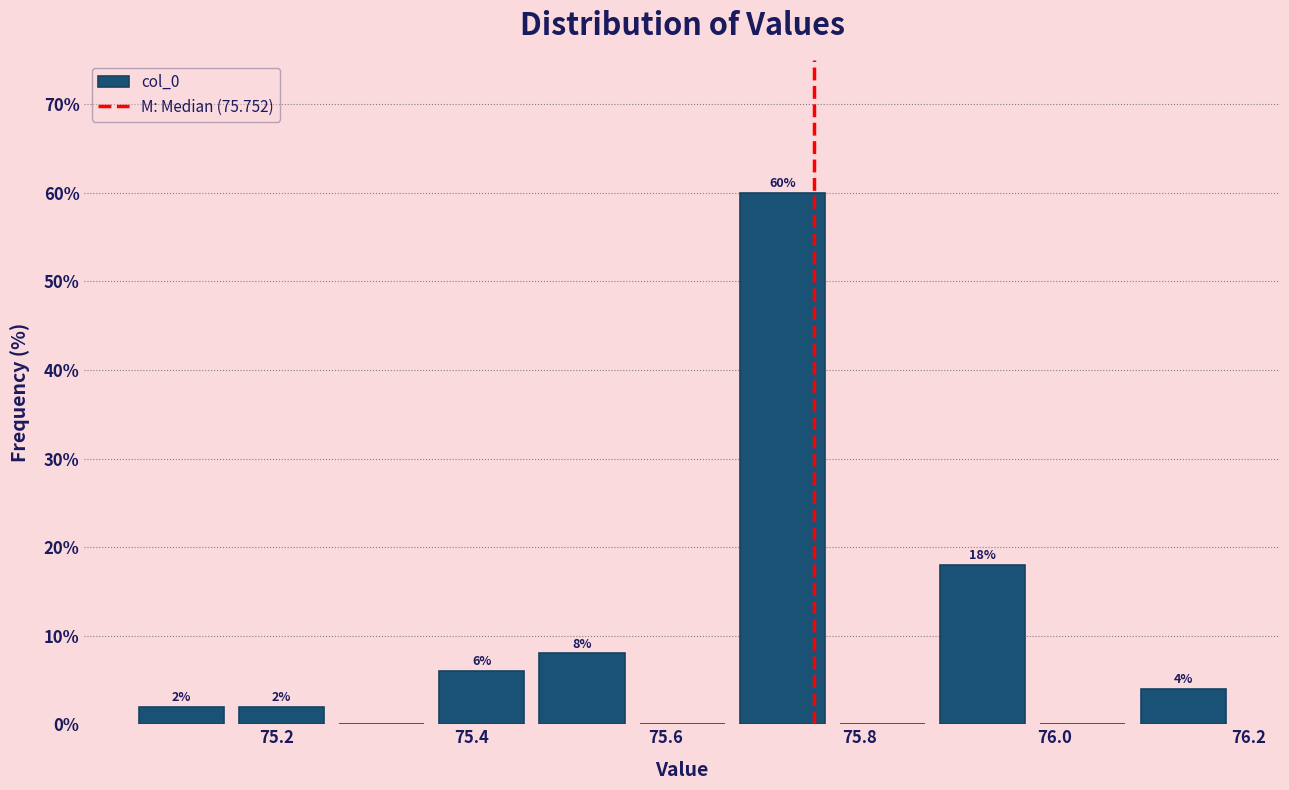

Over which range of the x-axis is the bar tallest?

75.66 to 75.78